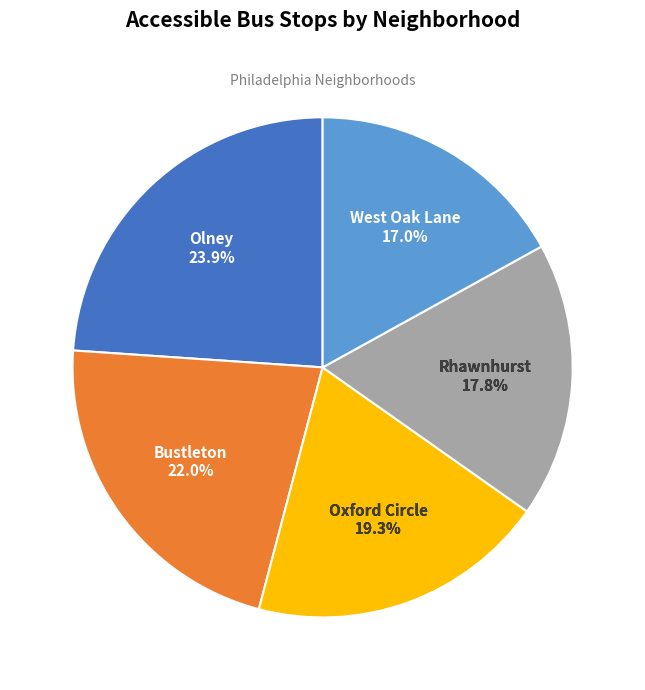

Combined, do Oxford Circle and Olney account for over 50%?

No